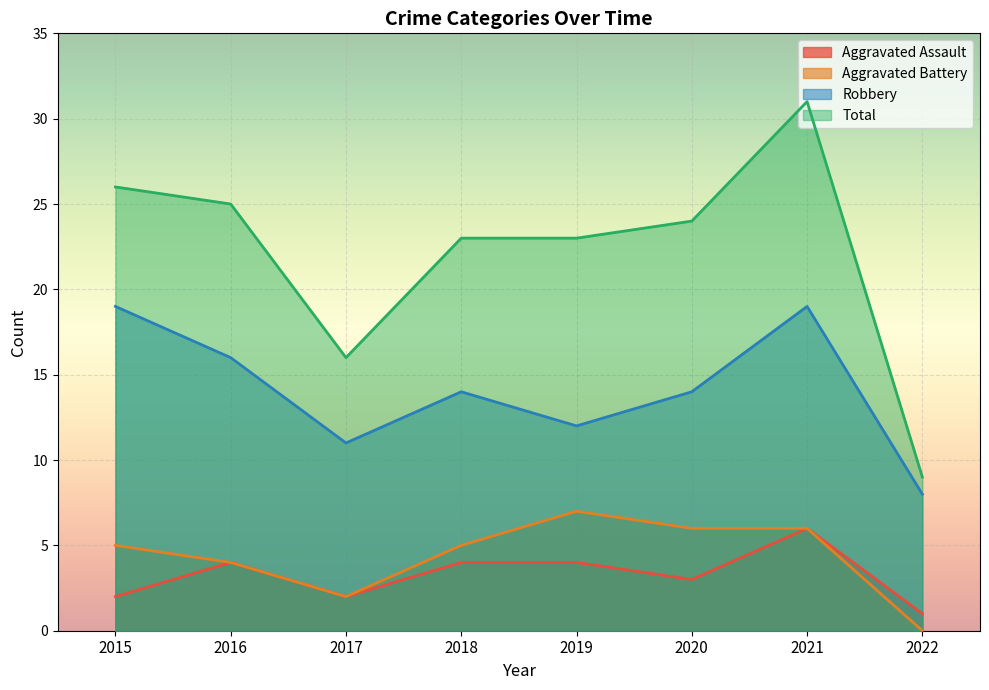

True or false: Robbery and Total cross at least once.

False